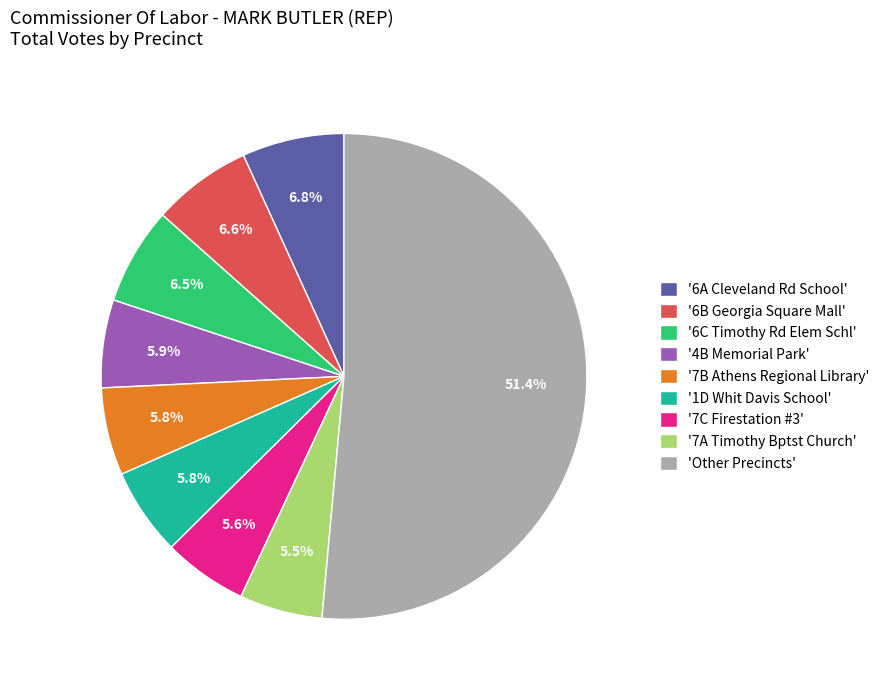

What is the largest slice in the pie chart?

'Other Precincts'